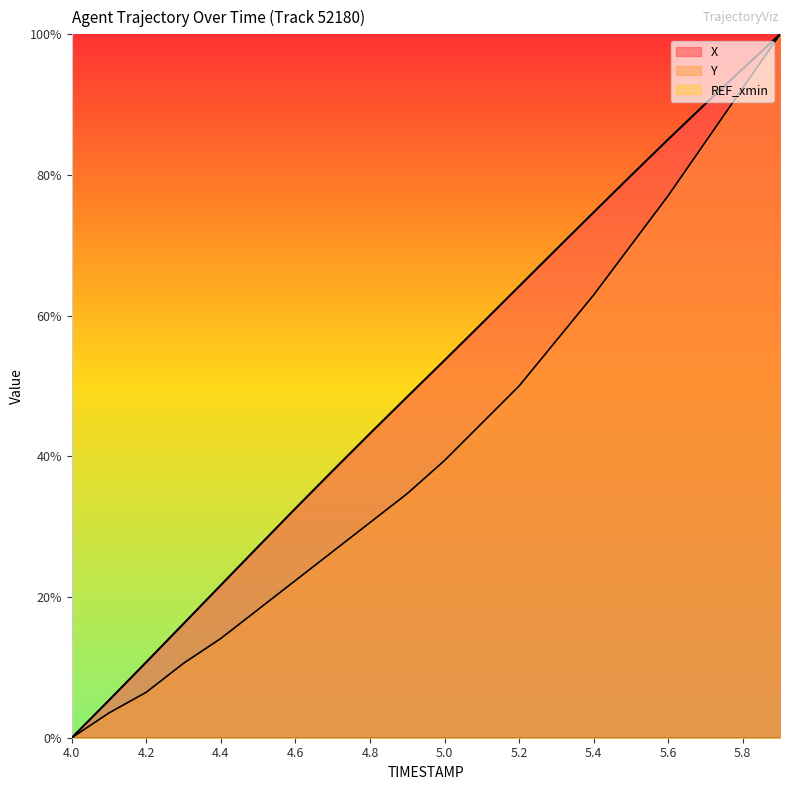

Reading left to right, extract all data points from this chart.

X: 0.0	0.1	0.1	0.2	0.2	0.3	0.3	0.4	0.4	0.5	0.5	0.6	0.6	0.7	0.7	0.8	0.9	0.9	1.0	1.0
Y: 0.0	0.0	0.1	0.1	0.1	0.2	0.2	0.3	0.3	0.3	0.4	0.4	0.5	0.6	0.6	0.7	0.8	0.8	0.9	1.0